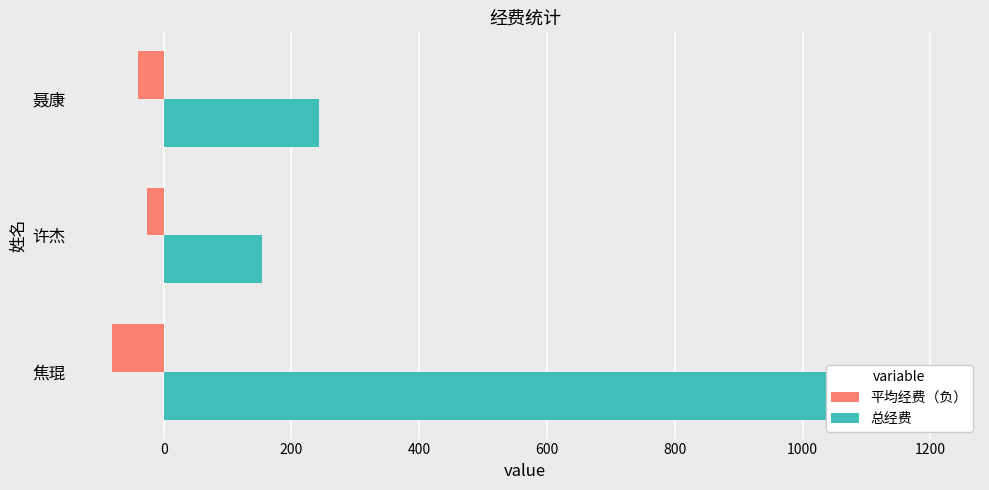

Reading left to right, transcribe all the data shown in this chart.

平均经费（负）: -80.9	-25.6	-40.5
总经费: 1213.0	153.5	243.7